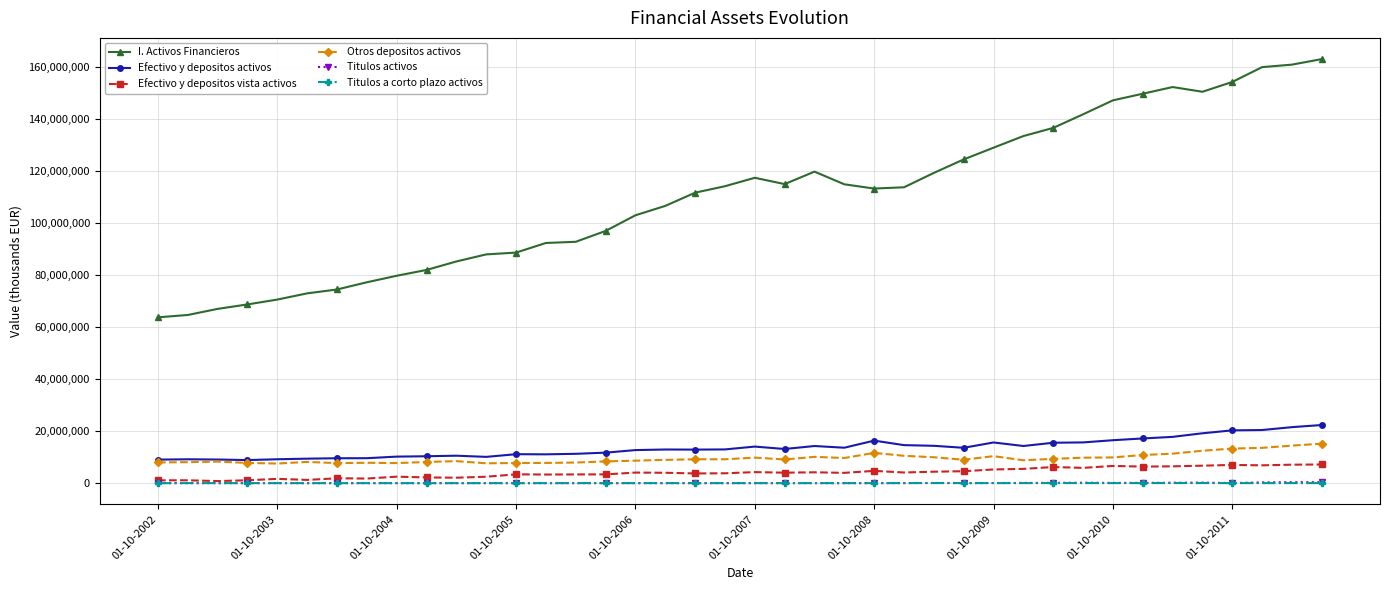

True or false: Titulos a corto plazo activos has more than 1 points higher than both neighbors.

True